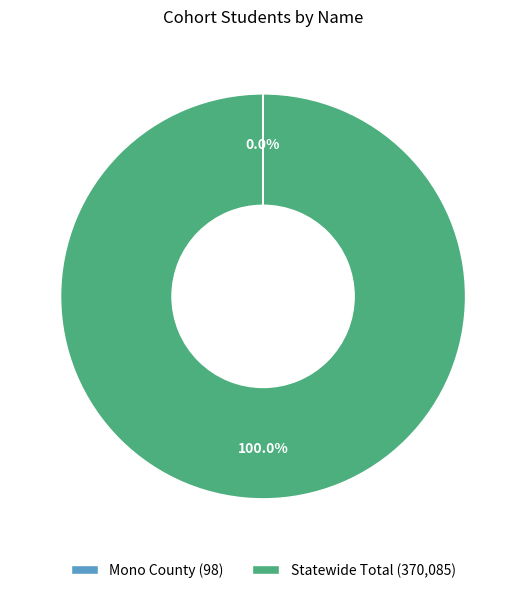

Is there any slice that represents more than half of the pie?

Yes